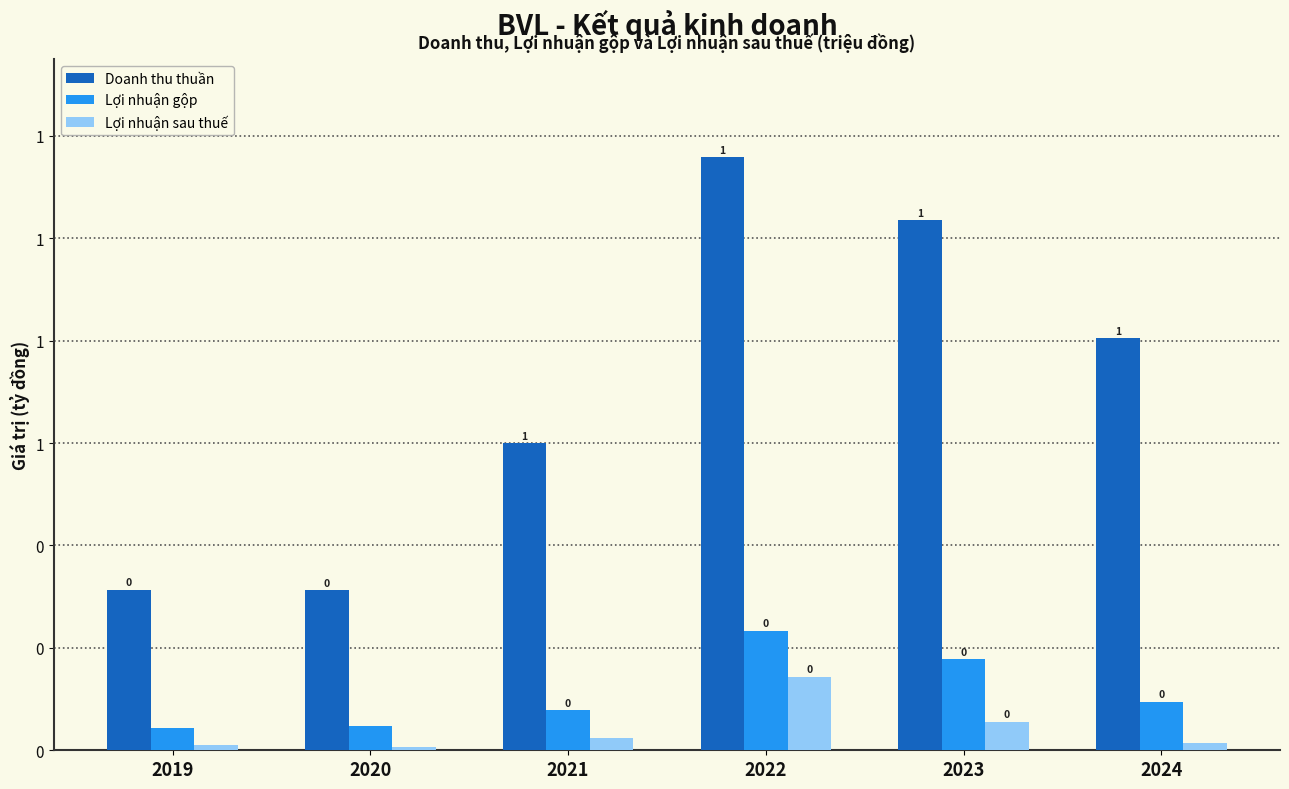

What are all the series names shown in the legend?

Doanh thu thuần, Lợi nhuận gộp, Lợi nhuận sau thuế